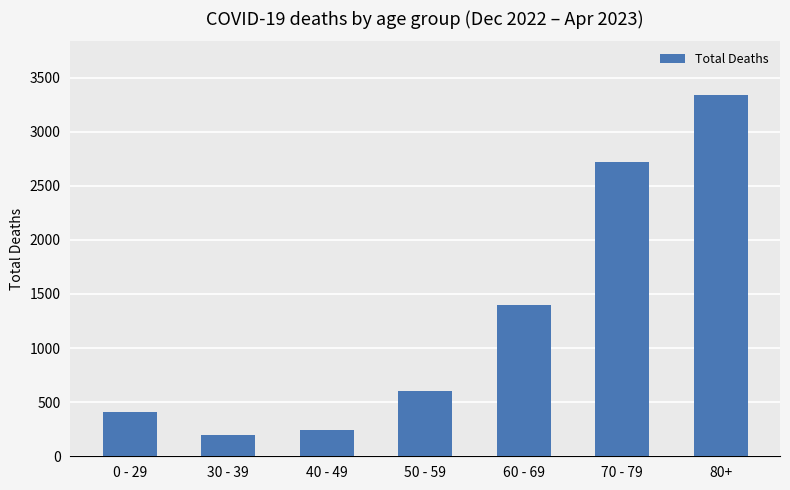

What is the label of the 3rd bar from the right?

60 - 69